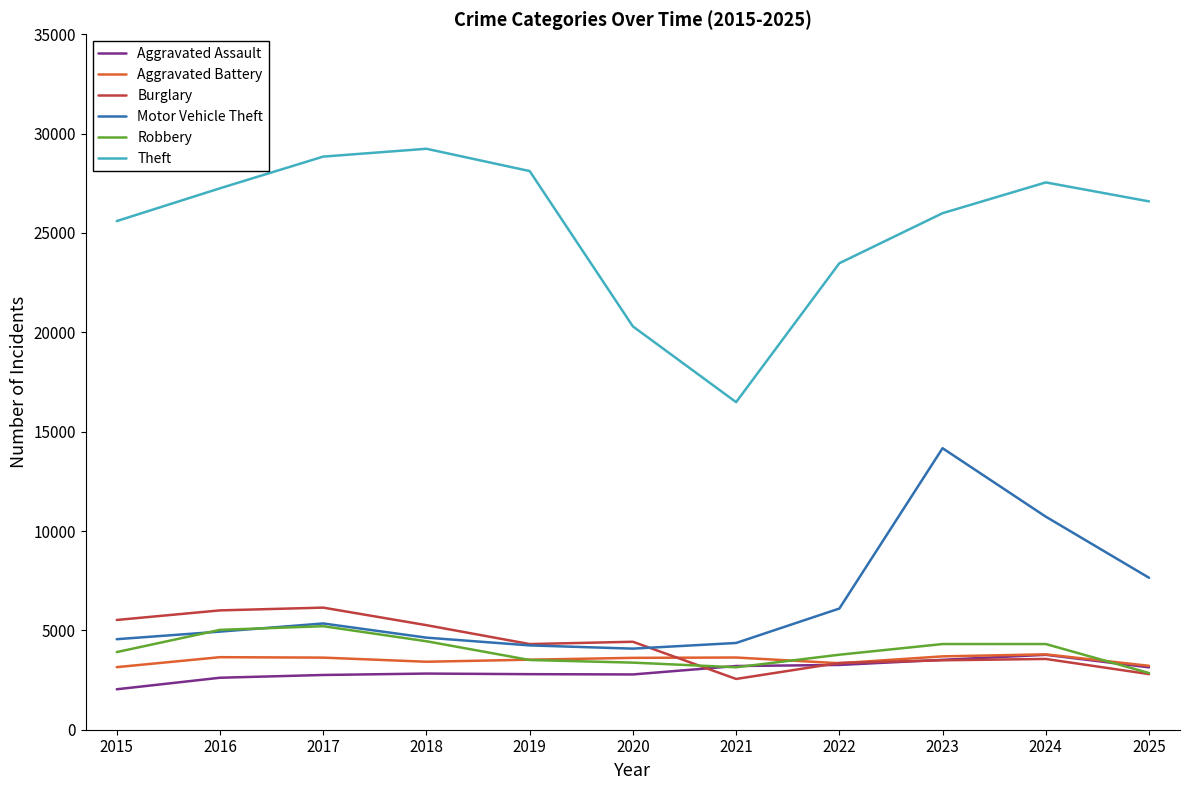

What is the maximum value shown in the chart?

29238